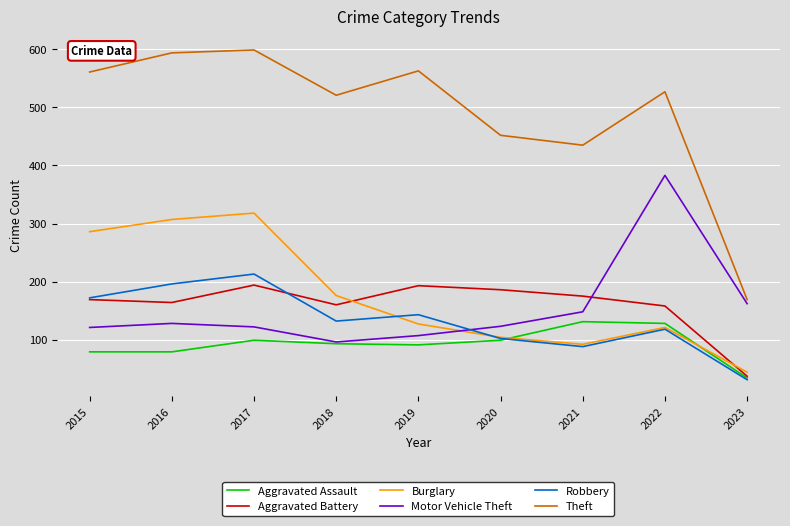

True or false: Aggravated Battery and Theft cross at least once.

False